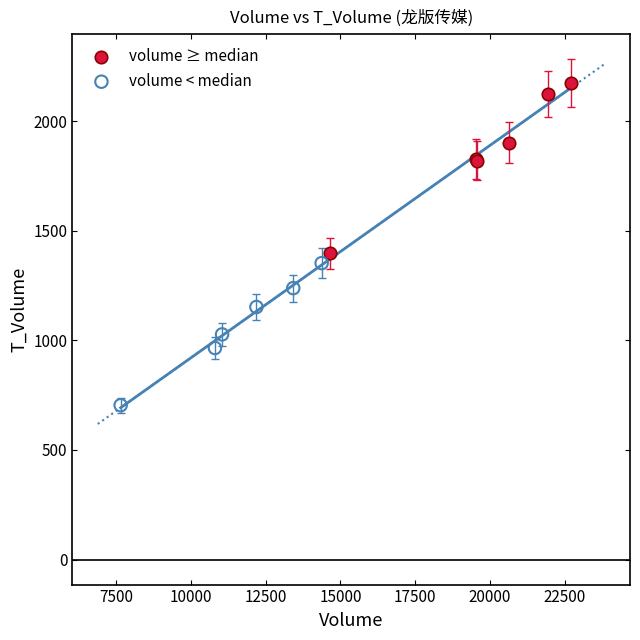

Which series contains the highest Y value?

volume ≥ median